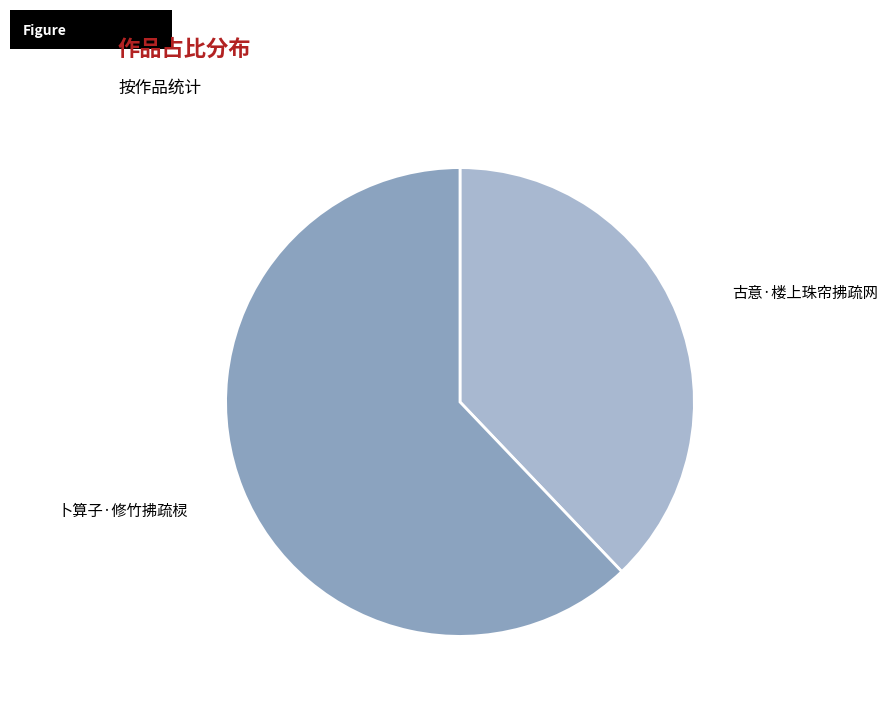

Does any single category account for the majority?

Yes